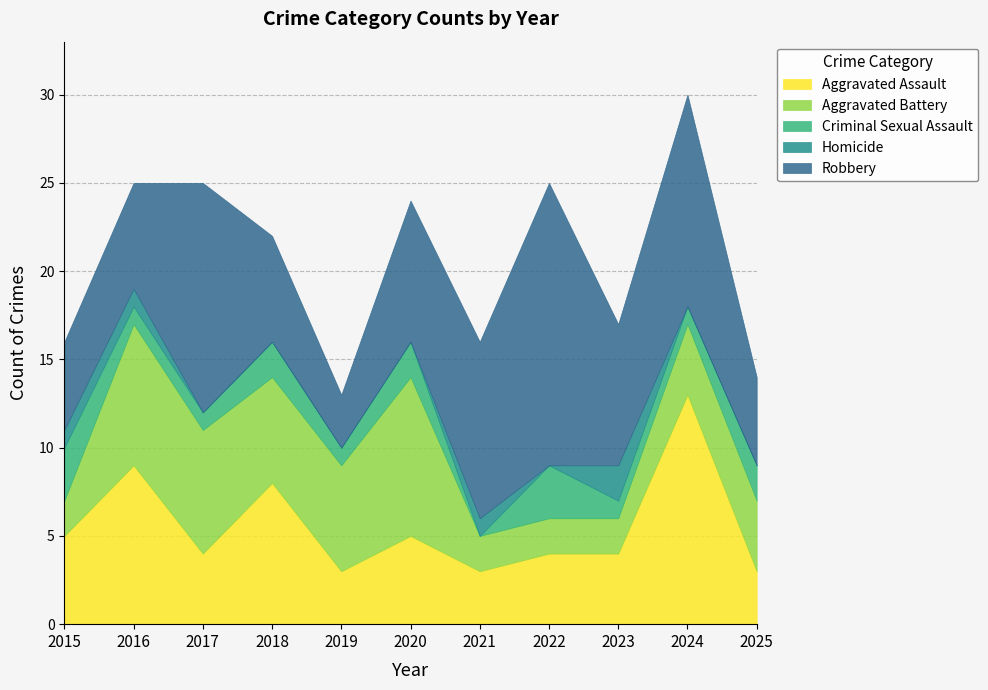

At which label is Aggravated Battery closest to 5?

2018